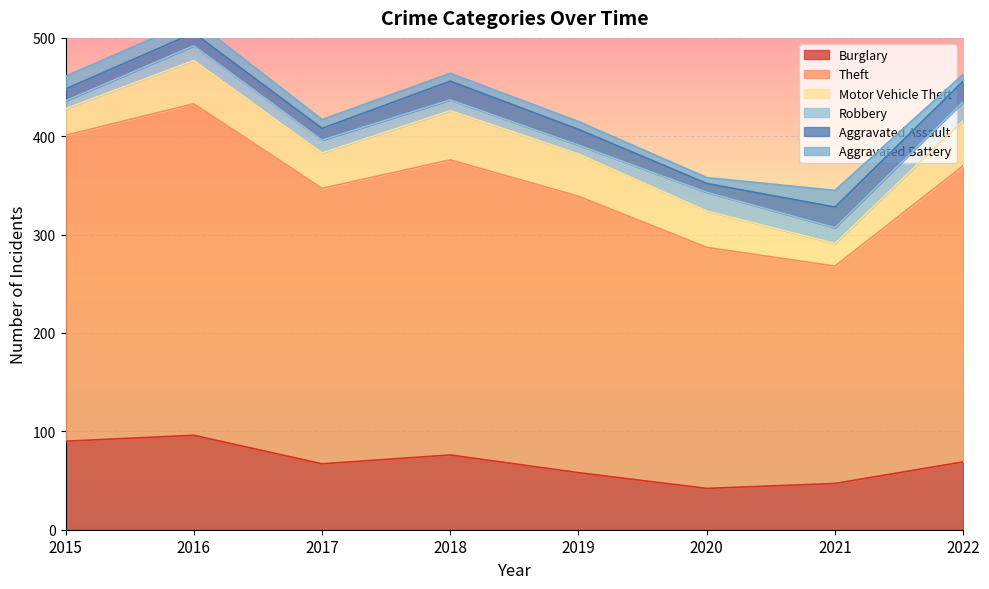

Is it true that Motor Vehicle Theft equals 27 at 2018?

False